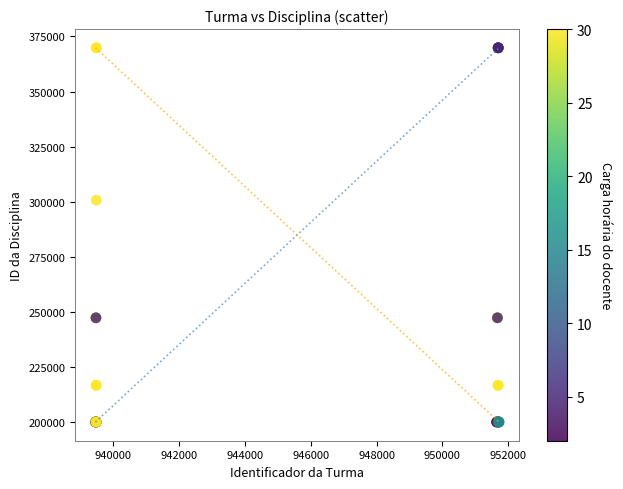

What Y value in the scatter plot is closest to 284945?

300717